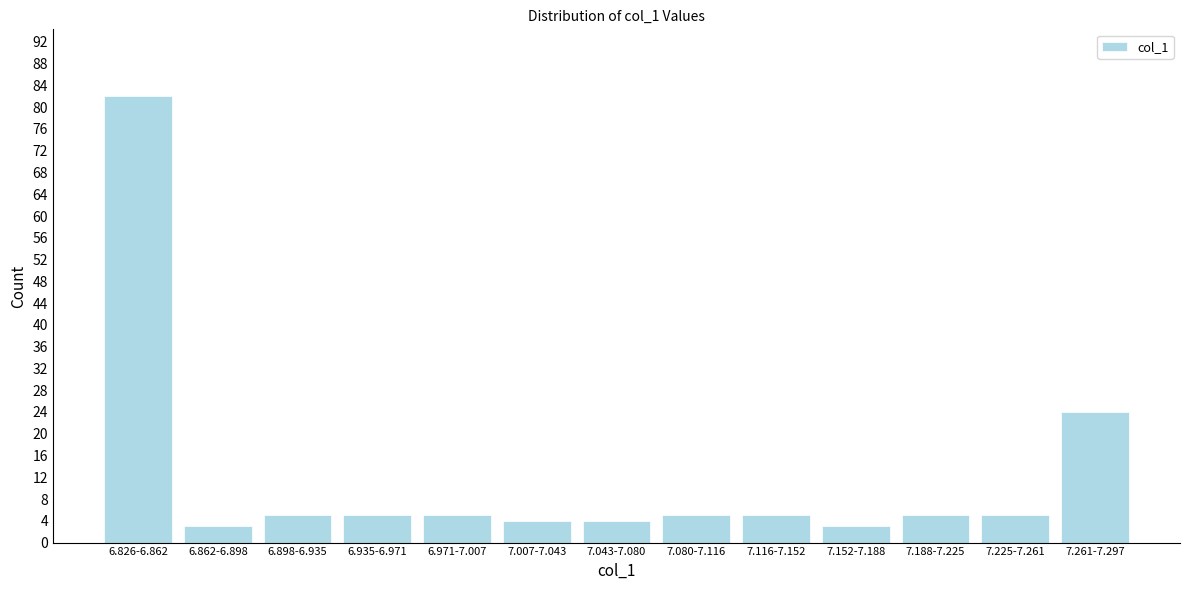

Reading left to right, transcribe all the data shown in this chart.

6.826-6.862=82	6.862-6.898=3	6.898-6.935=5	6.935-6.971=5	6.971-7.007=5	7.007-7.043=4	7.043-7.080=4	7.080-7.116=5	7.116-7.152=5	7.152-7.188=3	7.188-7.225=5	7.225-7.261=5	7.261-7.297=24